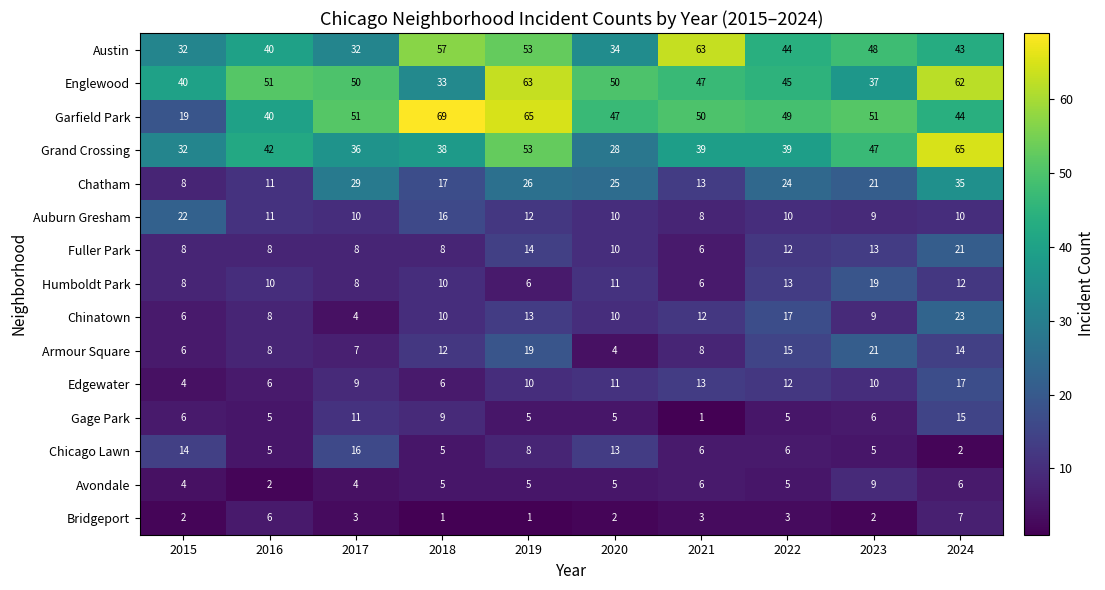

At which category is the sum across all series the highest?

2024